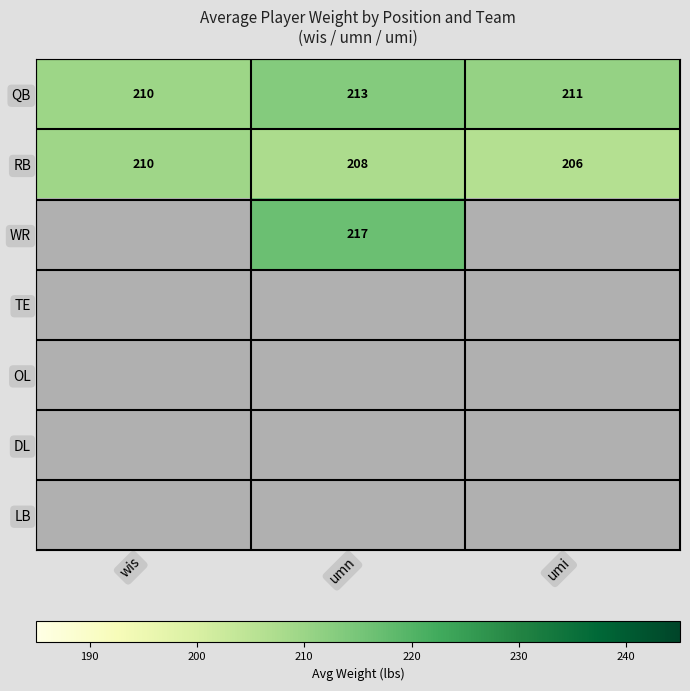

At which label is QB closest to 211?

umi